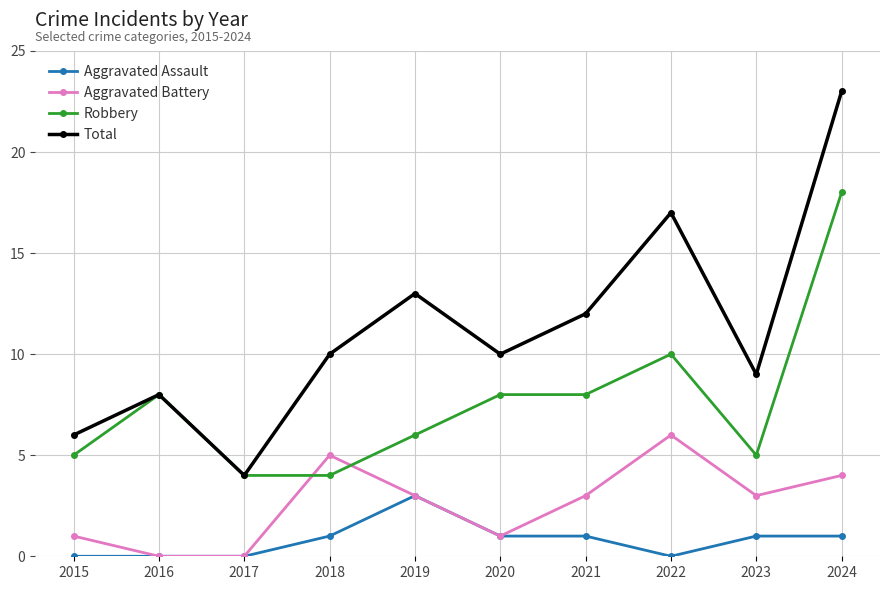

At how many categories does at least one series exceed 16?

2